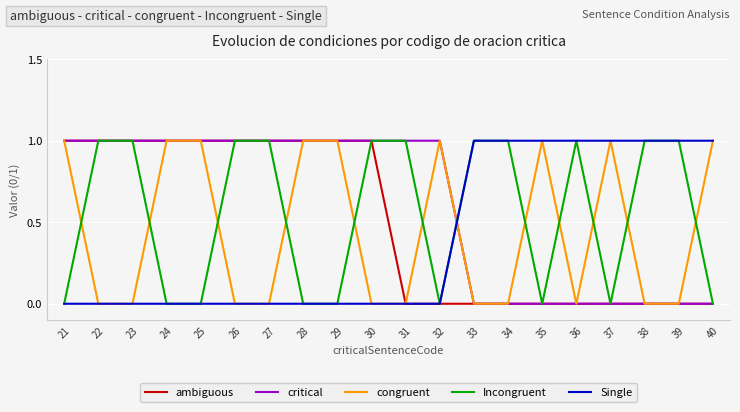

Rank the series by their average value, from lowest to highest.

Single, congruent, ambiguous, Incongruent, critical